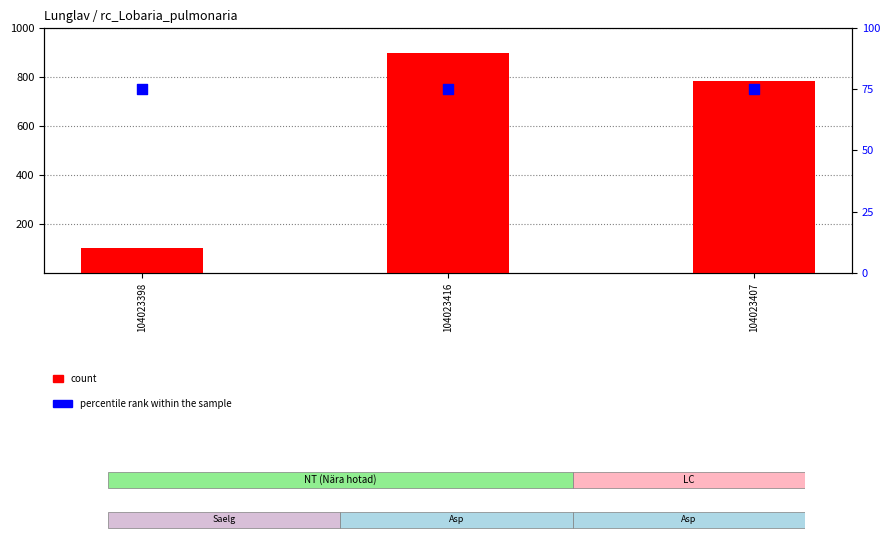

What is the total value across all series at 104023407?

858.3